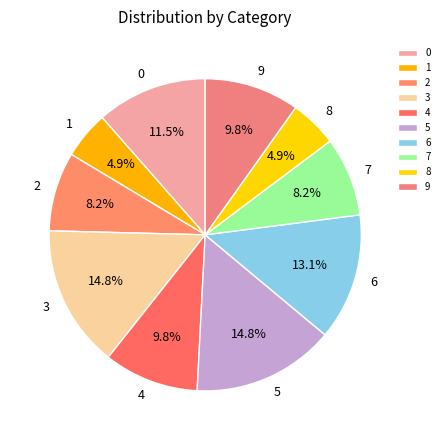

Does 2 represent more than half of the total?

No